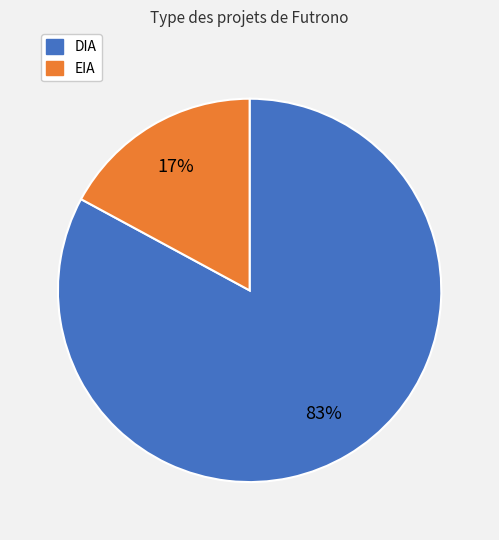

Which slice is the largest?

DIA